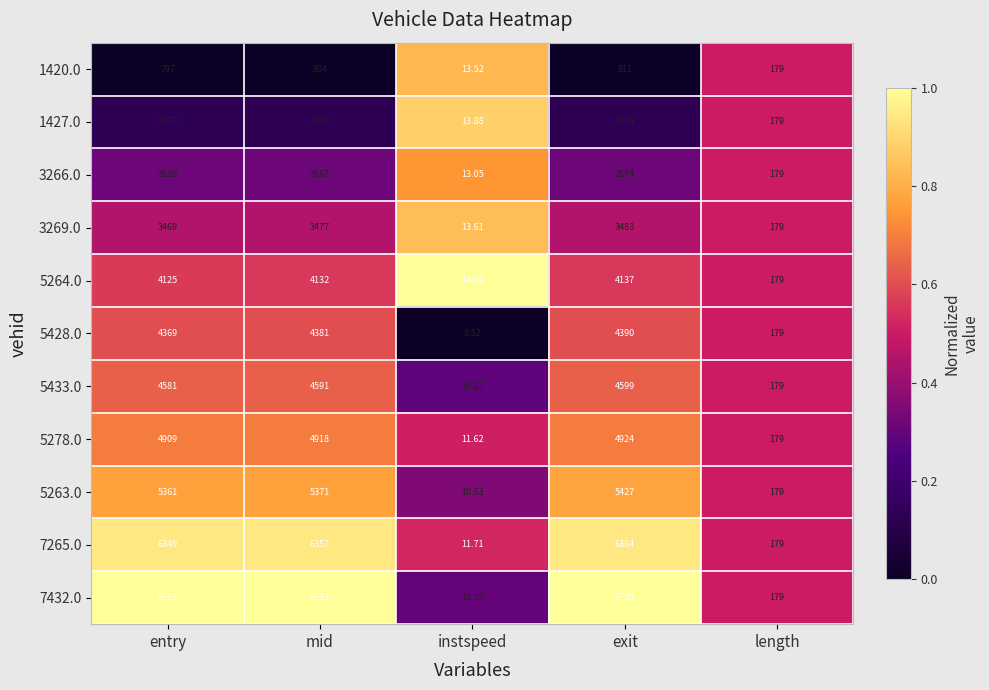

Where is 7265.0 nearest to the value 3187?

length